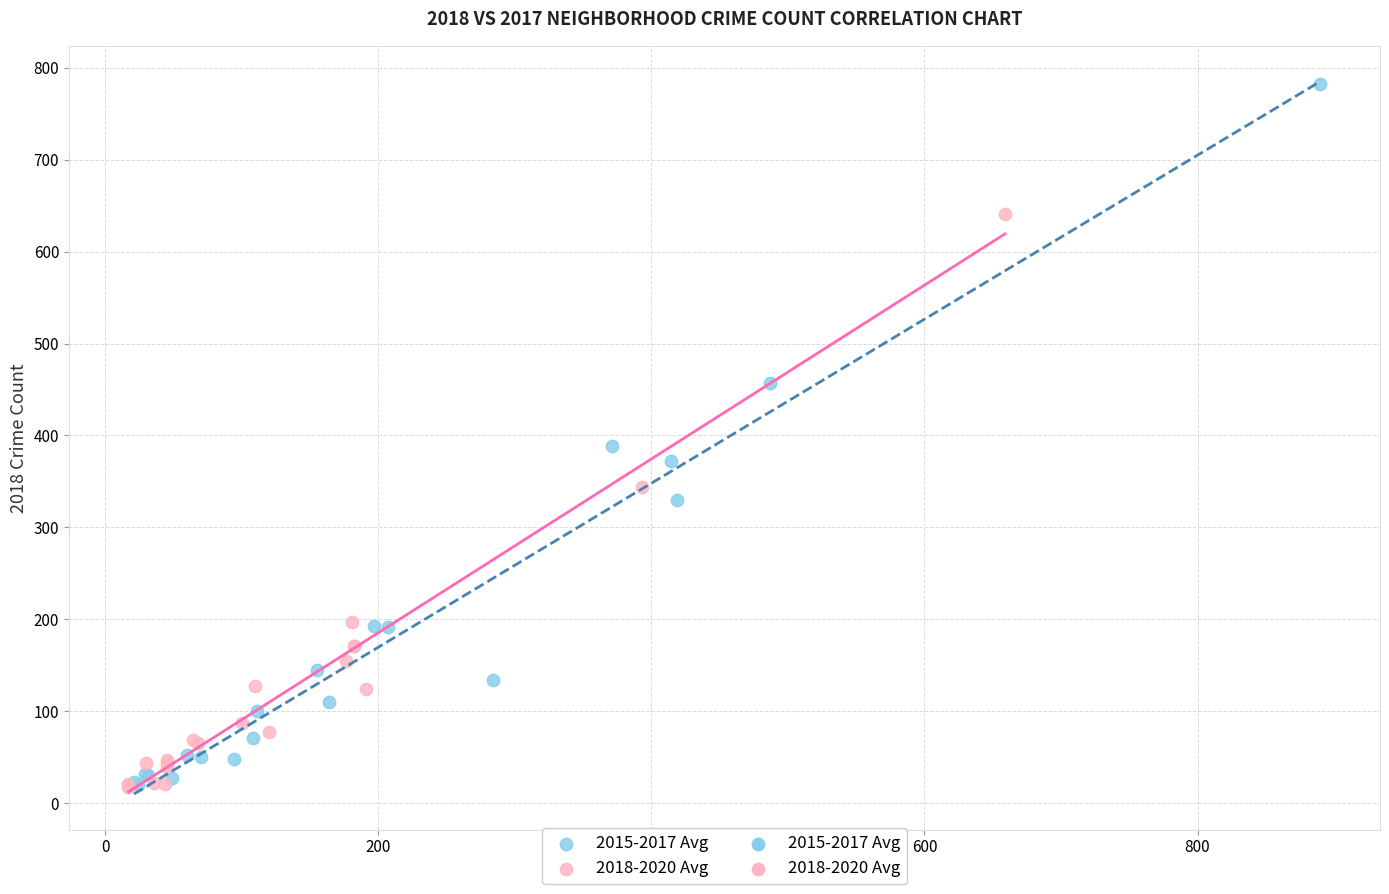

Which series has the largest Y range (max minus min)?

2015-2017 Avg